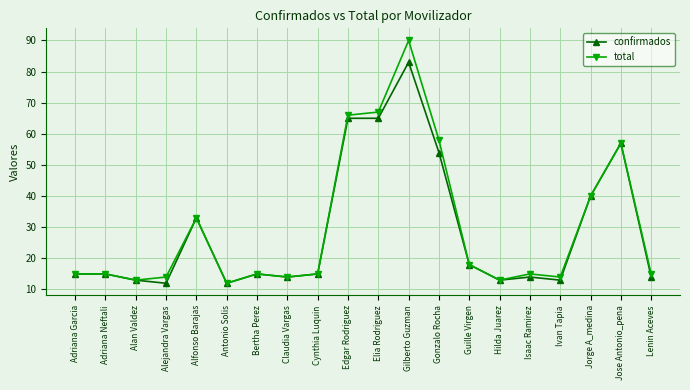

Which series has the largest total across all categories?

total